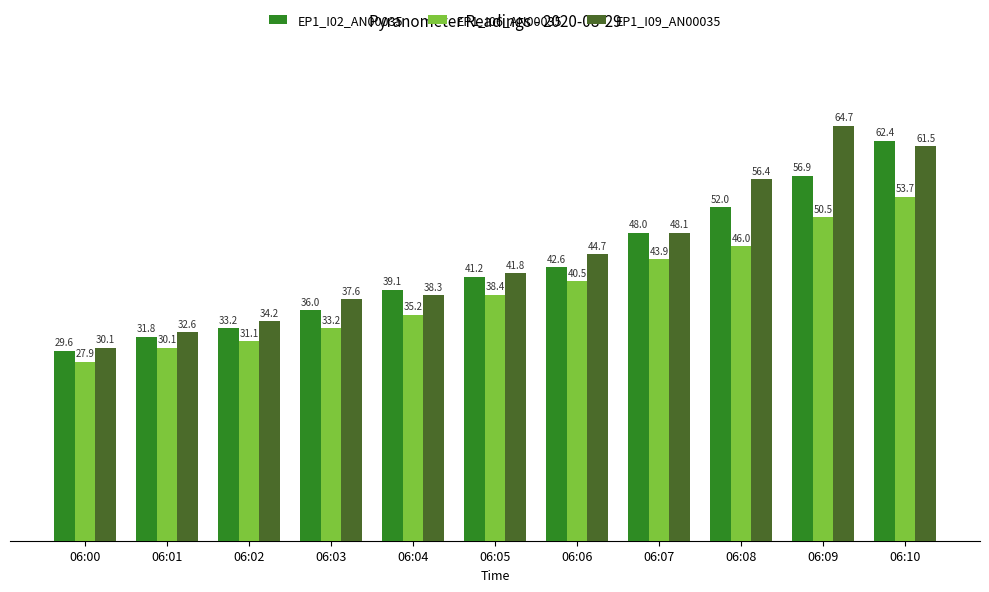

At which label does EP1_I02_AN00035 reach its peak?

06:10